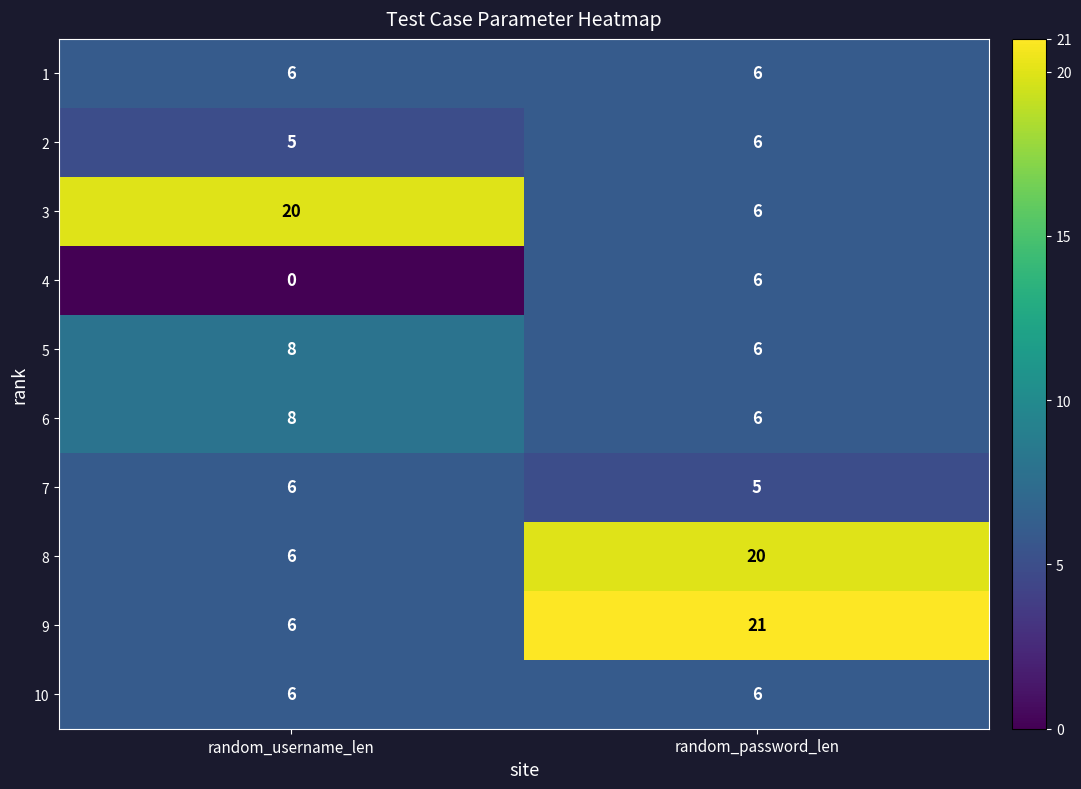

What is the maximum value shown in the chart?

21